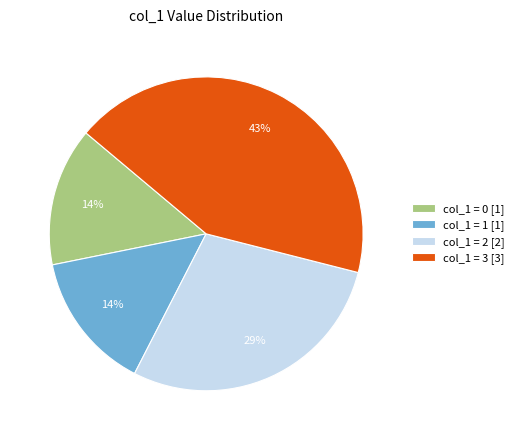

What is the ratio of the value at col_1 = 0 [1] to the value at col_1 = 1 [1]?

1.0